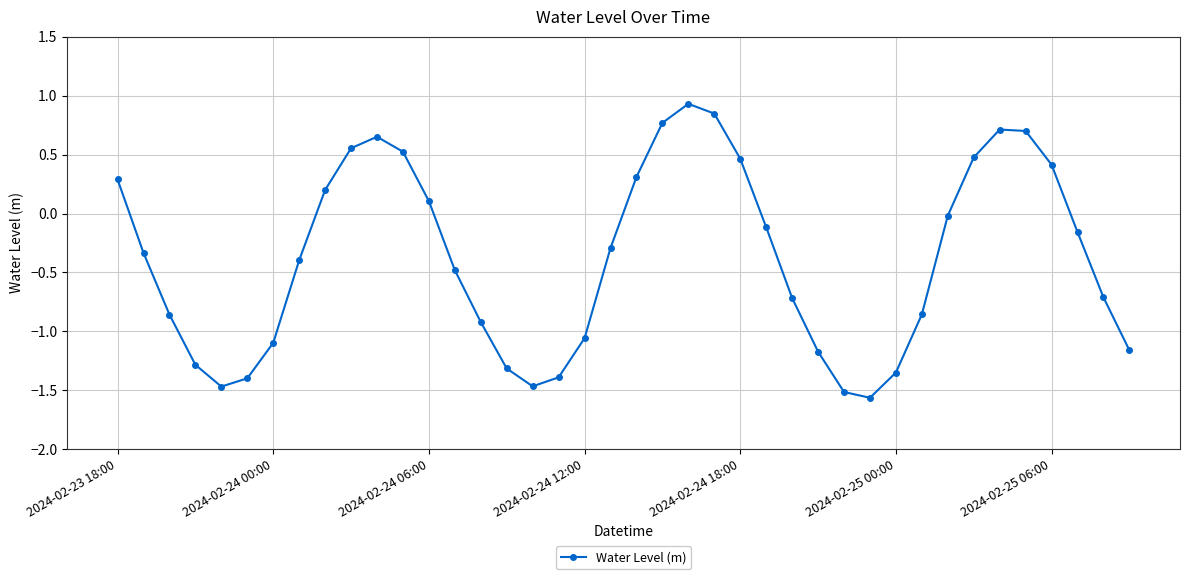

What is the greatest value displayed?

0.9